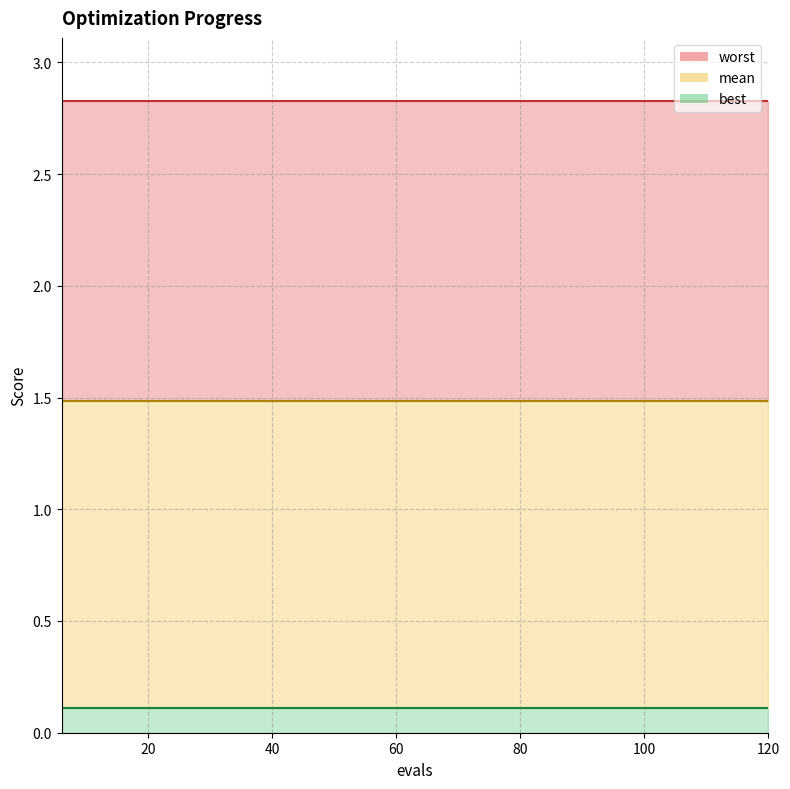

Which category has the highest value across all series?

6